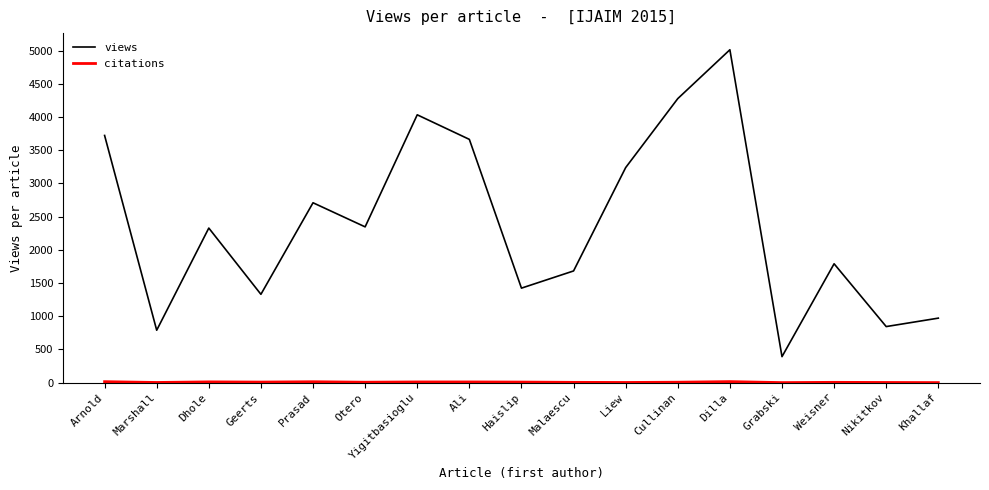

Which category has the lowest value in the views series?

Grabski